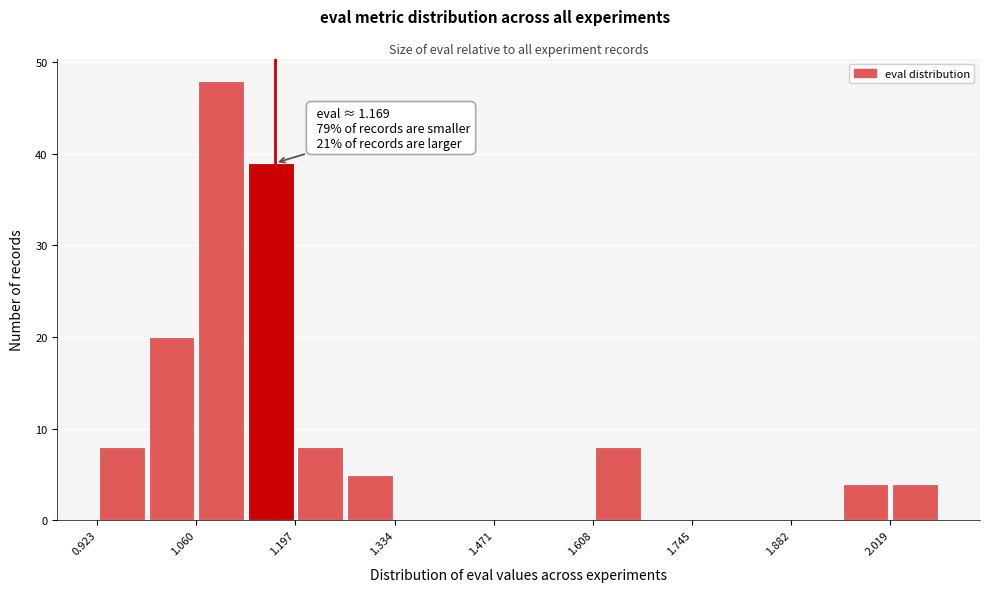

Read against the x-axis, roughly where is the centre of the tallest bar?

1.10